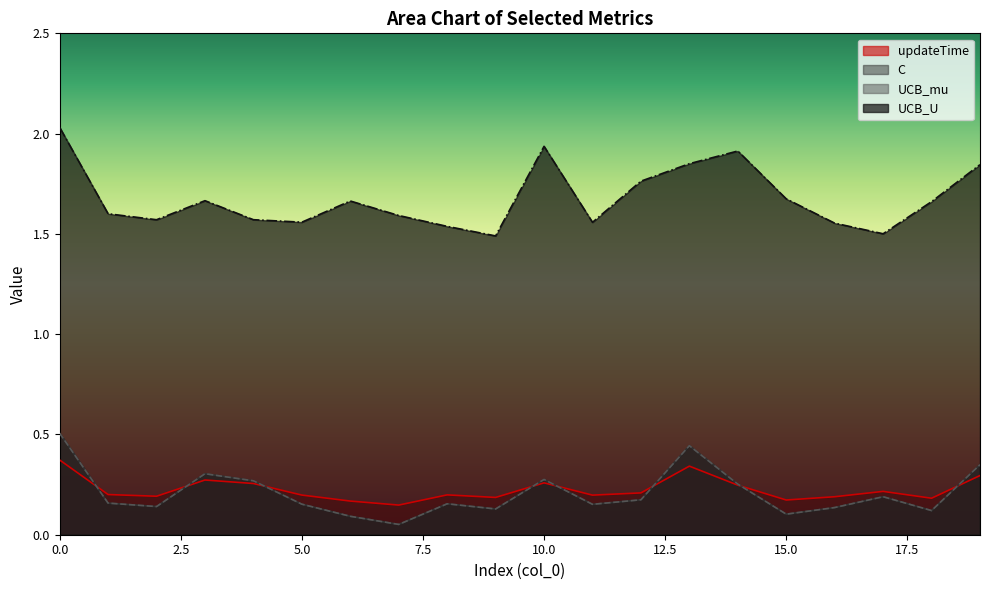

How many series are shown in this chart?

4